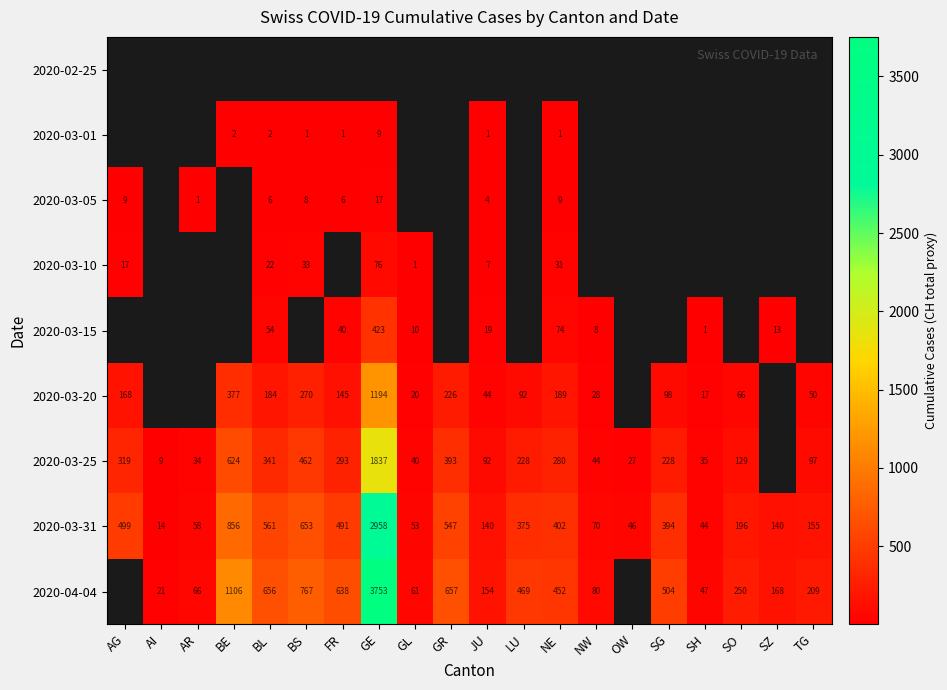

The value of 2020-03-15 at SZ is 6. True or false?

False